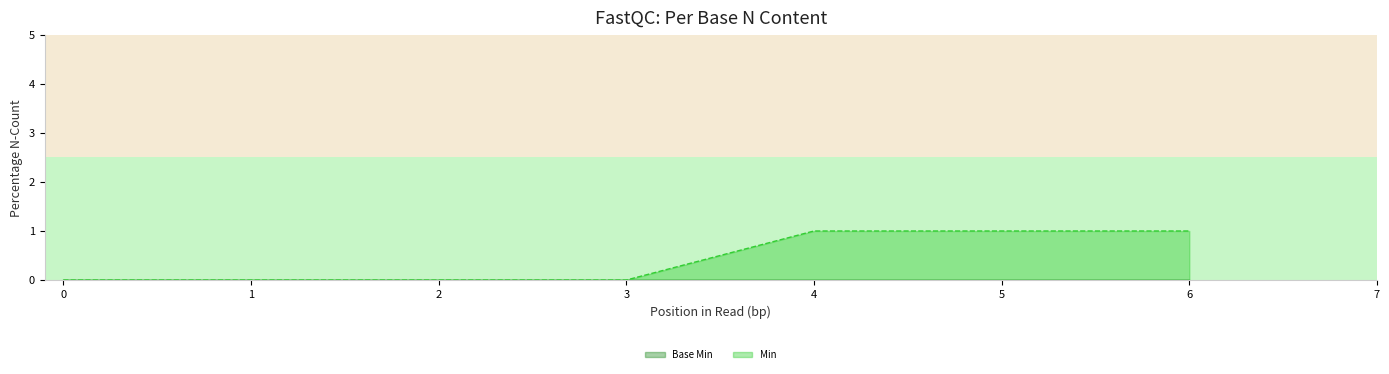

True or false: Min has a value of 0 at 0.

True